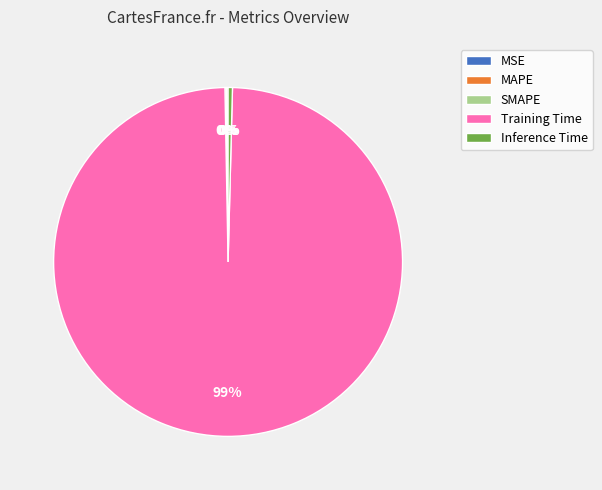

What is the majority slice?

Training Time